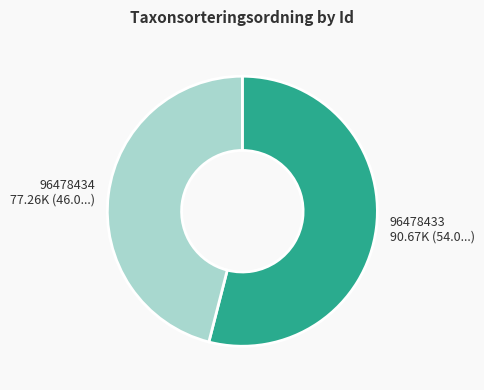

What is the ratio of the value at 96478433 to the value at 96478434?

1.2